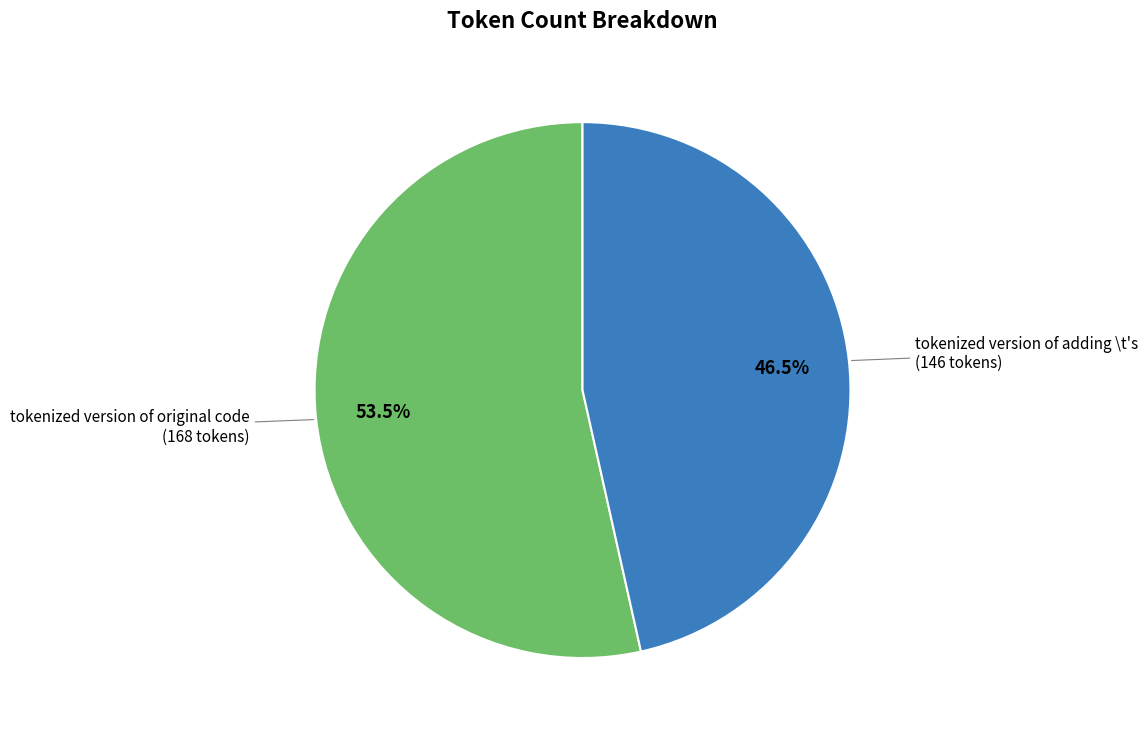

What is the ratio of the value at tokenized version of original code to the value at tokenized version of adding \t's?

1.2